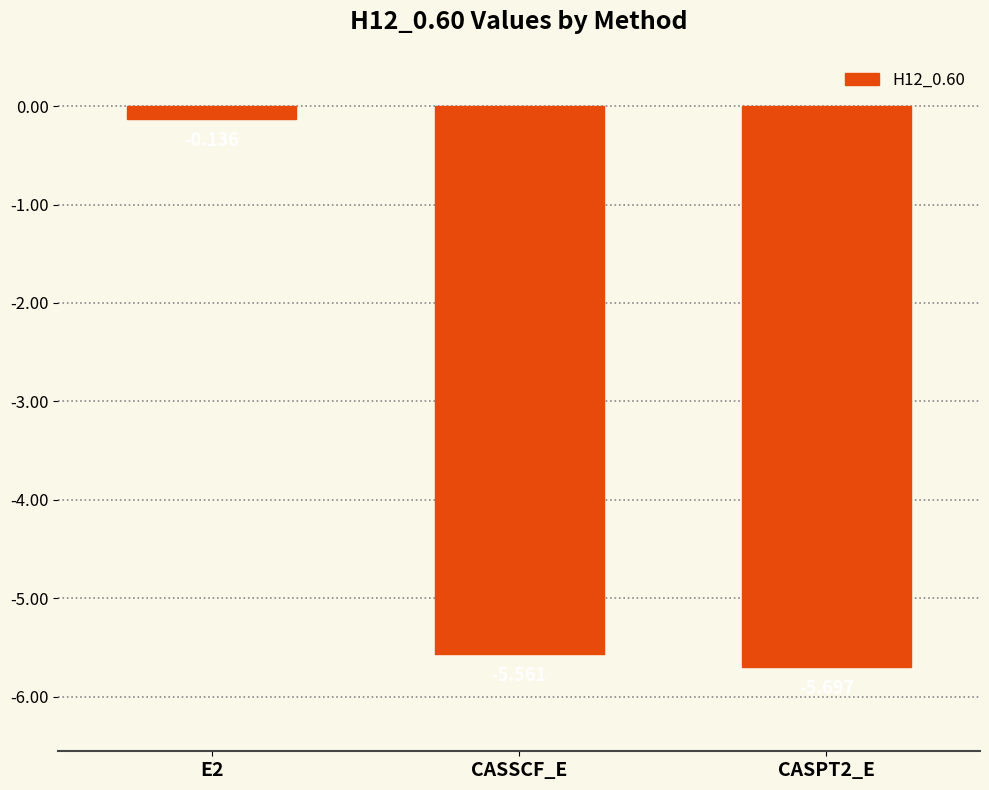

At which category does the chart reach its peak across all series?

E2